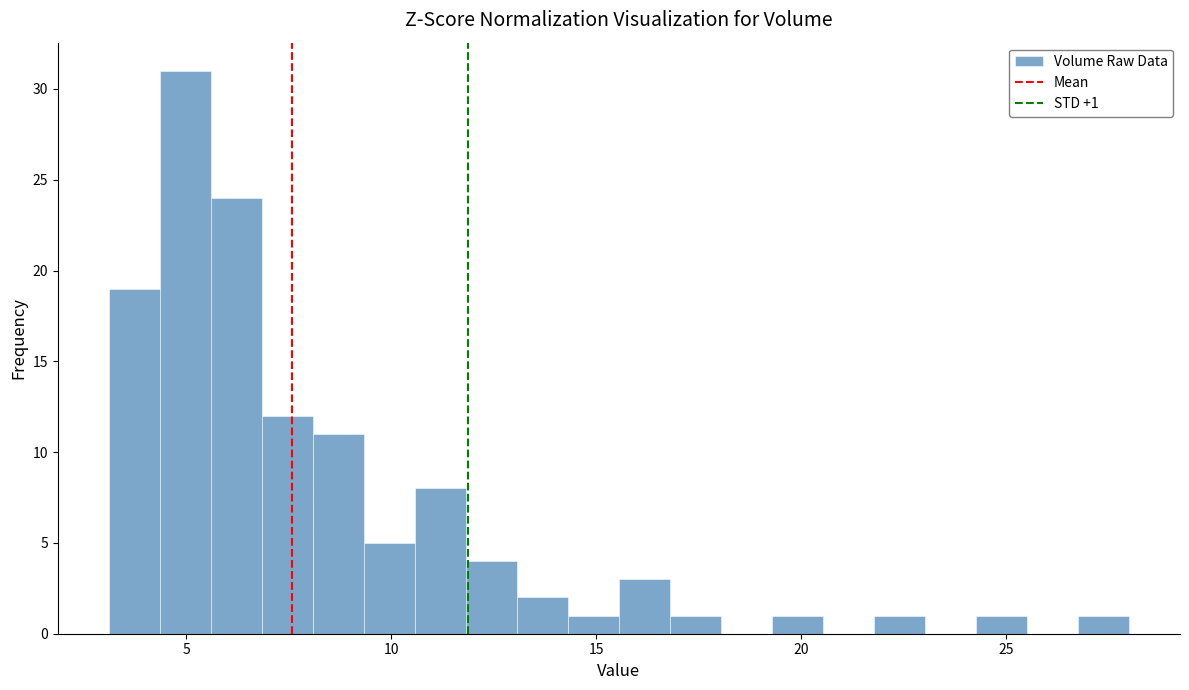

Read against the x-axis, roughly where is the centre of the tallest bar?

5.0